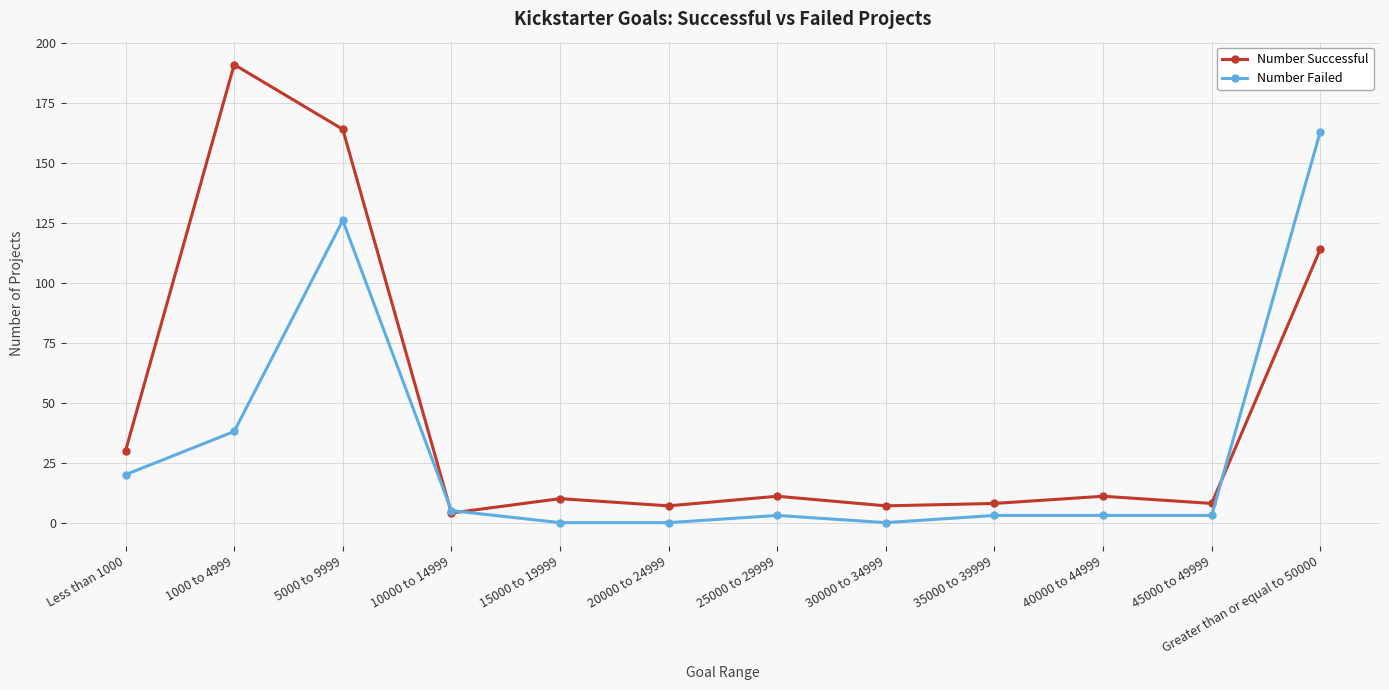

Count the number of data series in this chart.

2